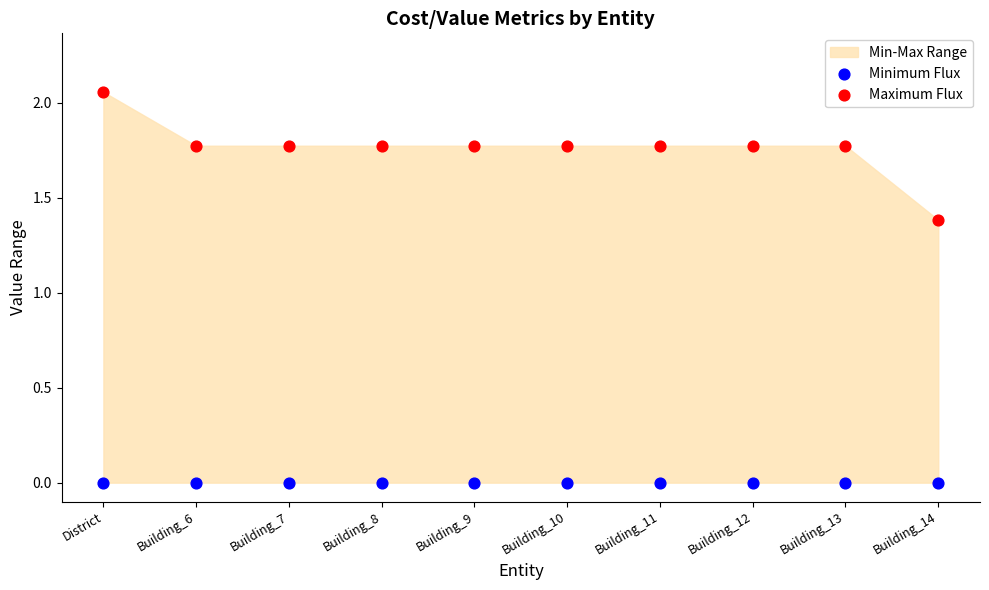

Which series reaches the maximum Y coordinate?

Maximum Flux